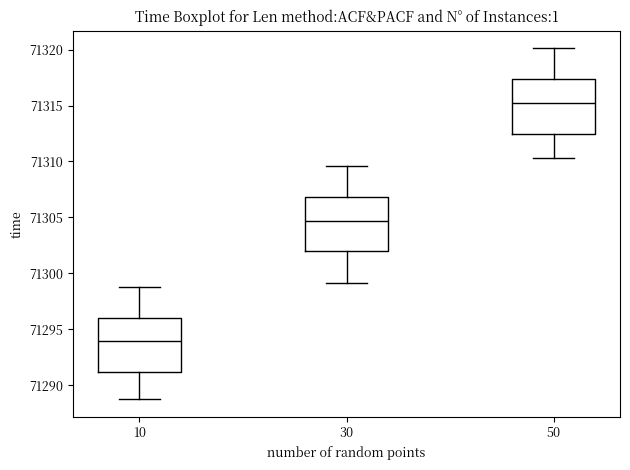

Reading left to right, read every box against the y-axis: the position of its median line, the range the box covers, and the ends of its whiskers. The values are not printed on the chart, so give them approximately, as read against the axis.

10: median 71294.0, box 71291.0 to 71296.0, whiskers 71288.5 to 71299.0
30: median 71304.5, box 71302.0 to 71307.0, whiskers 71299.0 to 71309.5
50: median 71315.0, box 71312.5 to 71317.5, whiskers 71310.5 to 71320.0